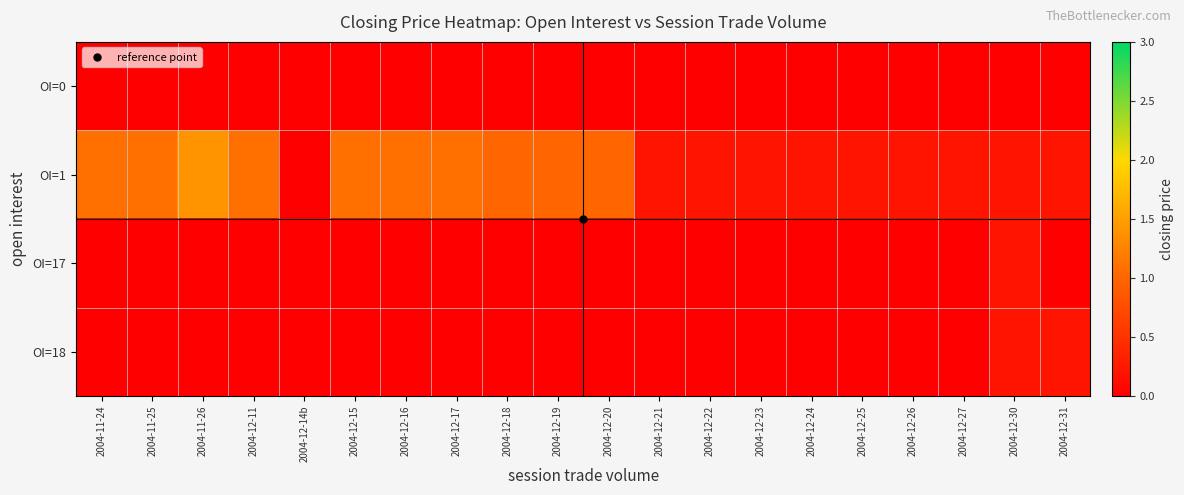

Reading right to left, what are all the values shown in this chart?

OI=0: 2004-12-31=0.0	2004-12-30=0.0	2004-12-27=0.0	2004-12-26=0.0	2004-12-25=0.0	2004-12-24=0.0	2004-12-23=0.0	2004-12-22=0.0	2004-12-21=0.0	2004-12-20=0.0	2004-12-19=0.0	2004-12-18=0.0	2004-12-17=0.0	2004-12-16=0.0	2004-12-15=0.0	2004-12-14b=0.0	2004-12-11=0.0	2004-11-26=0.0	2004-11-25=0.0	2004-11-24=0.0
OI=1: 2004-12-31=0.2	2004-12-30=0.2	2004-12-27=0.2	2004-12-26=0.2	2004-12-25=0.2	2004-12-24=0.2	2004-12-23=0.2	2004-12-22=0.2	2004-12-21=0.2	2004-12-20=1.0	2004-12-19=1.0	2004-12-18=1.0	2004-12-17=1.1	2004-12-16=1.1	2004-12-15=1.1	2004-12-14b=0.0	2004-12-11=1.1	2004-11-26=1.4	2004-11-25=1.1	2004-11-24=1.1
OI=17: 2004-12-31=0.0	2004-12-30=0.2	2004-12-27=0.0	2004-12-26=0.0	2004-12-25=0.0	2004-12-24=0.0	2004-12-23=0.0	2004-12-22=0.0	2004-12-21=0.0	2004-12-20=0.0	2004-12-19=0.0	2004-12-18=0.0	2004-12-17=0.0	2004-12-16=0.0	2004-12-15=0.0	2004-12-14b=0.0	2004-12-11=0.0	2004-11-26=0.0	2004-11-25=0.0	2004-11-24=0.0
OI=18: 2004-12-31=0.2	2004-12-30=0.2	2004-12-27=0.0	2004-12-26=0.0	2004-12-25=0.0	2004-12-24=0.0	2004-12-23=0.0	2004-12-22=0.0	2004-12-21=0.0	2004-12-20=0.0	2004-12-19=0.0	2004-12-18=0.0	2004-12-17=0.0	2004-12-16=0.0	2004-12-15=0.0	2004-12-14b=0.0	2004-12-11=0.0	2004-11-26=0.0	2004-11-25=0.0	2004-11-24=0.0